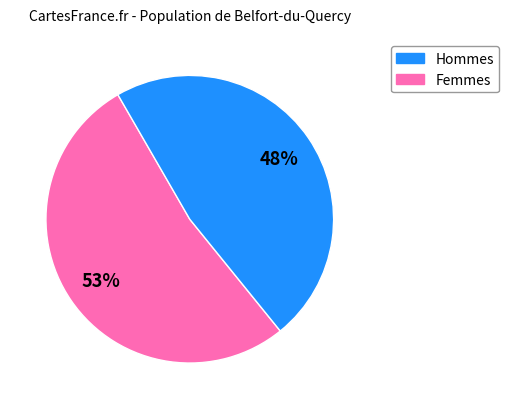

Is there any slice that represents more than half of the pie?

Yes